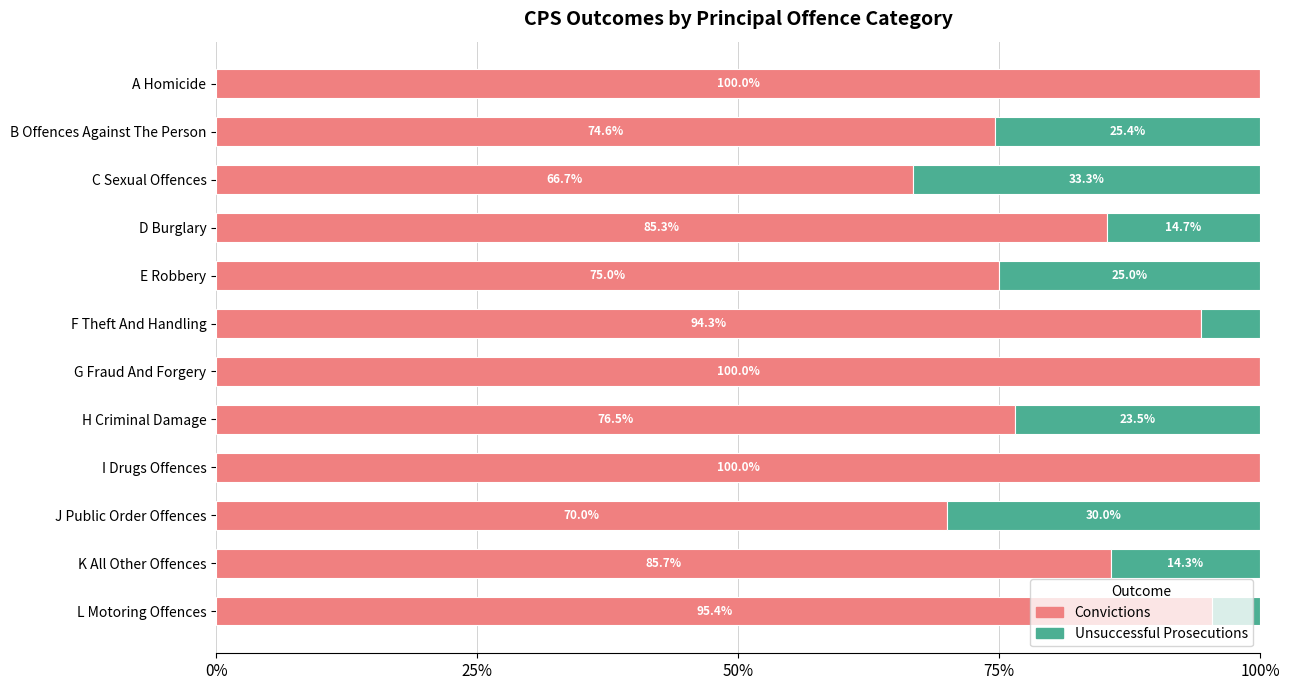

At which label is Convictions closest to 83?

D Burglary